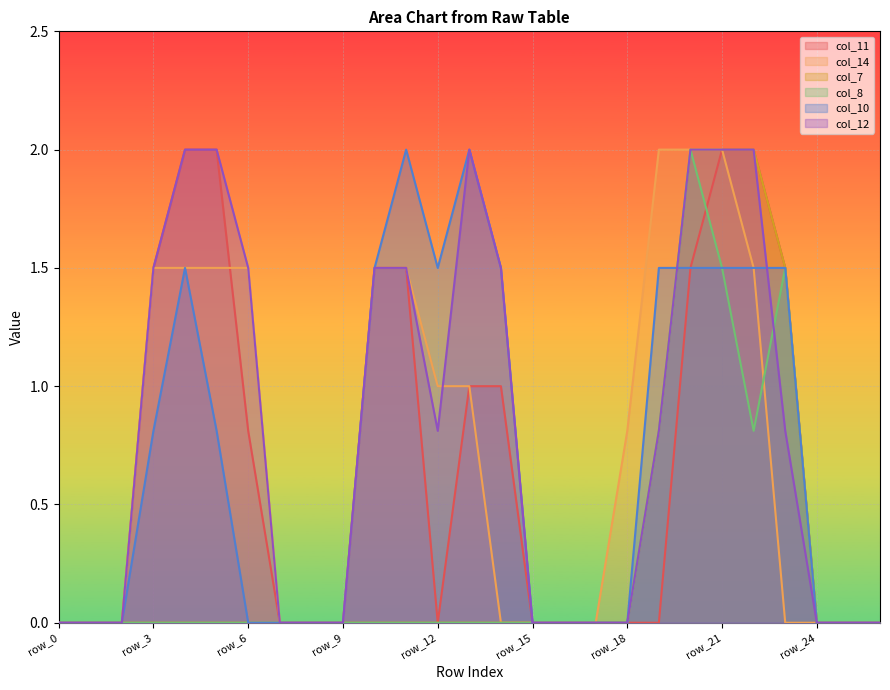

List the series in order of their peak value, highest first.

col_11, col_14, col_7, col_8, col_10, col_12